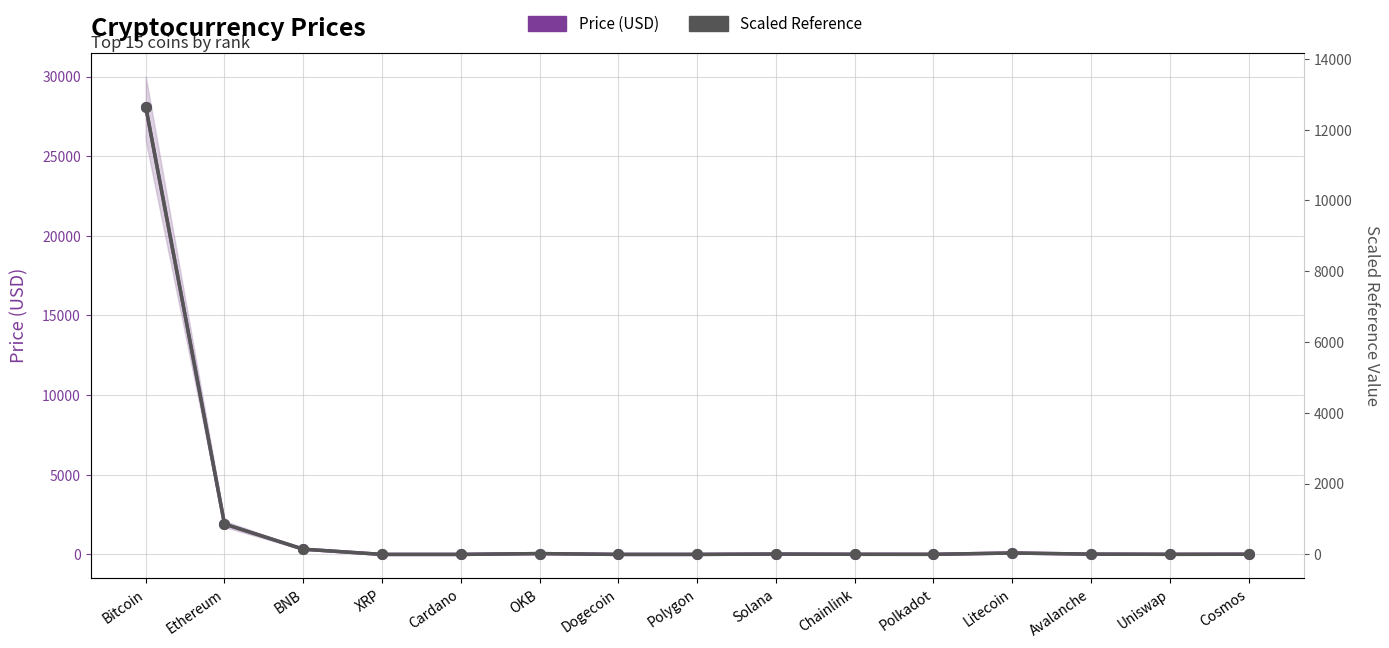

What is the difference between the second highest and second lowest values in the Scaled Reference series?

858.8